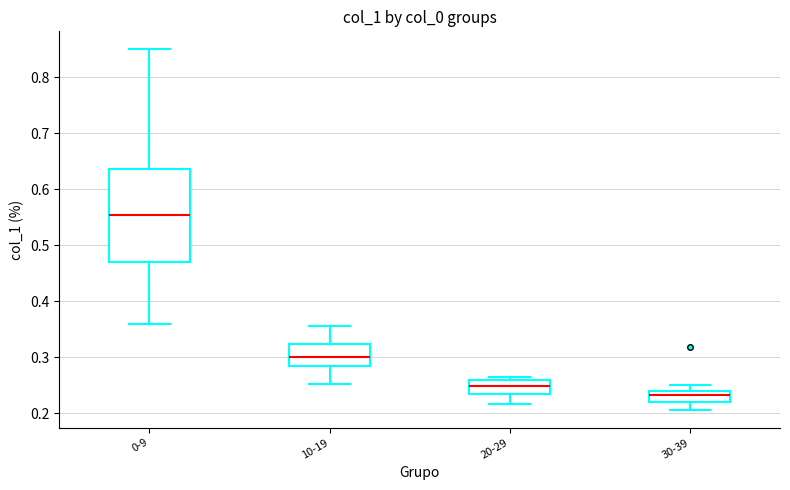

Which box is the tallest, from its lower edge to its upper edge?

0-9